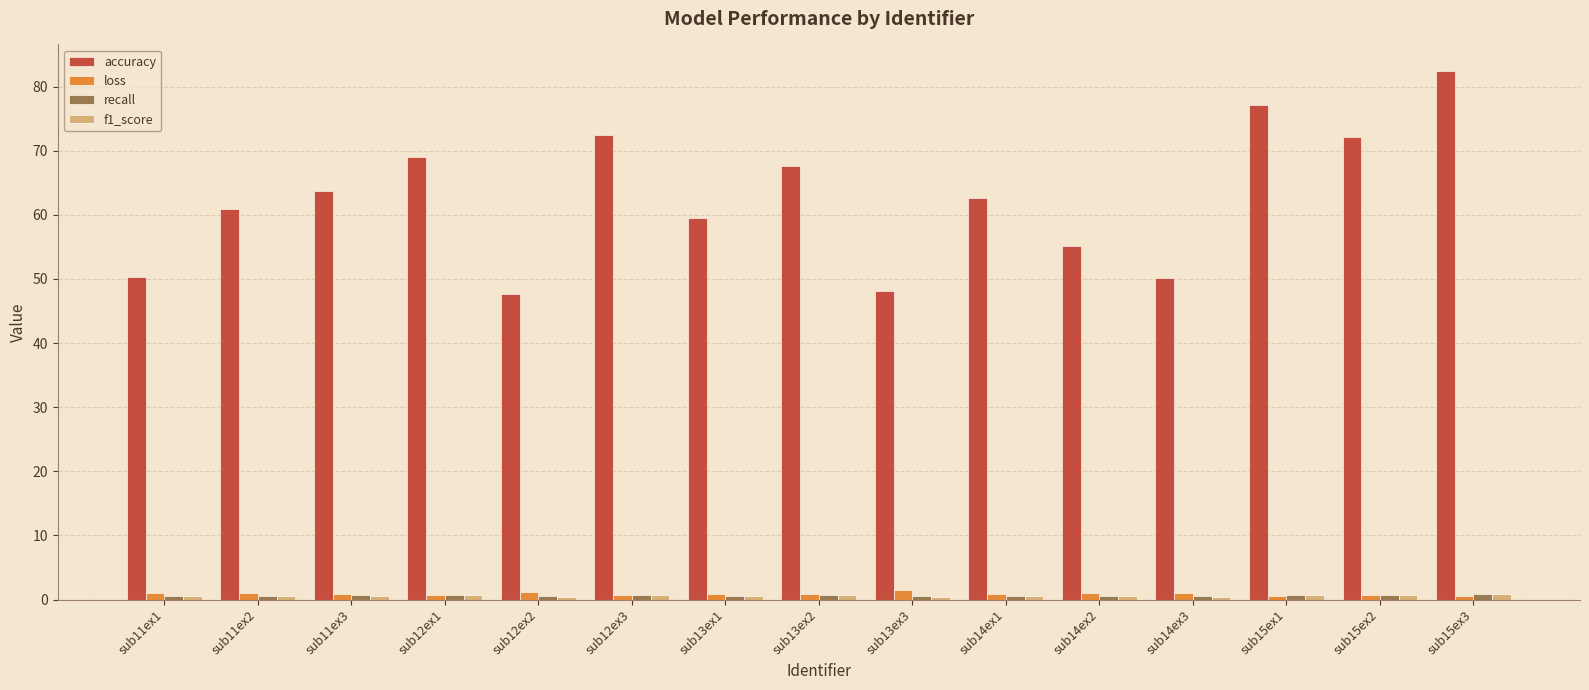

Which series has the largest total across all categories?

accuracy